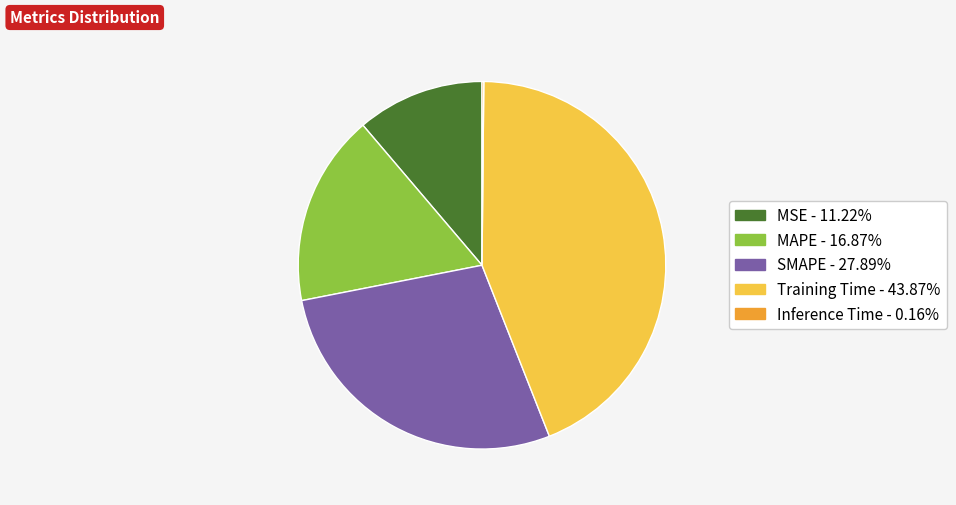

Which has a higher value, SMAPE or Training Time?

Training Time